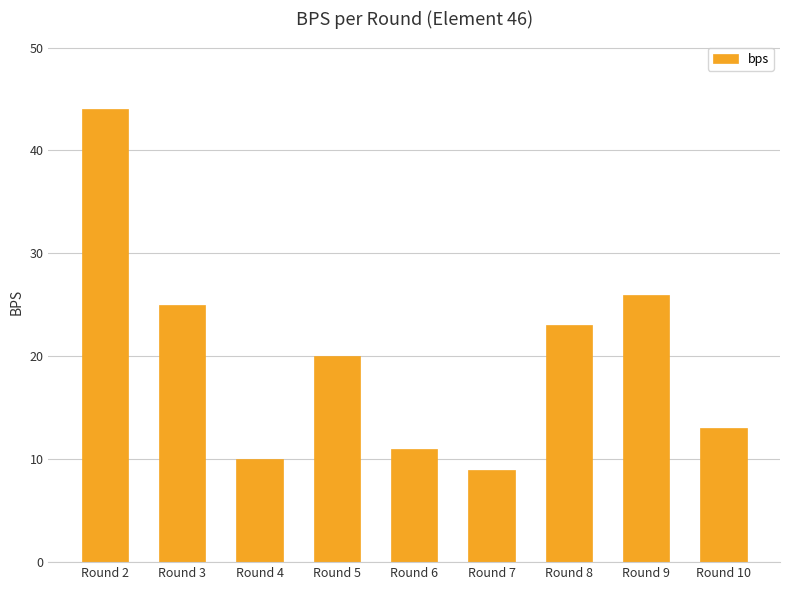

Approximately how many times larger is the value at Round 10 compared to Round 4?

1.3